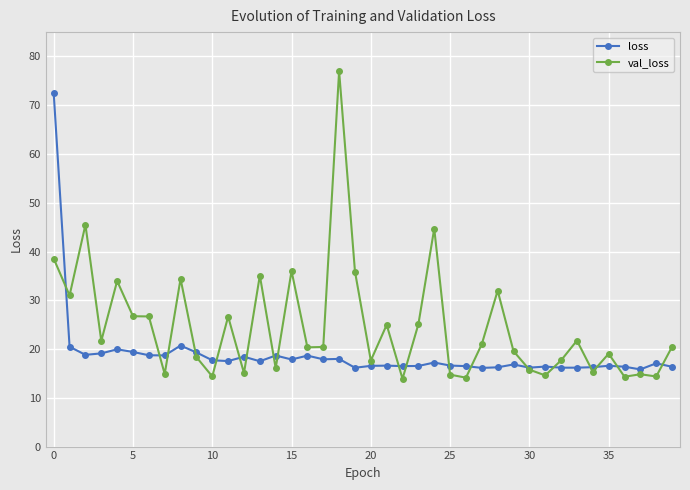

What is the greatest value displayed?

77.0